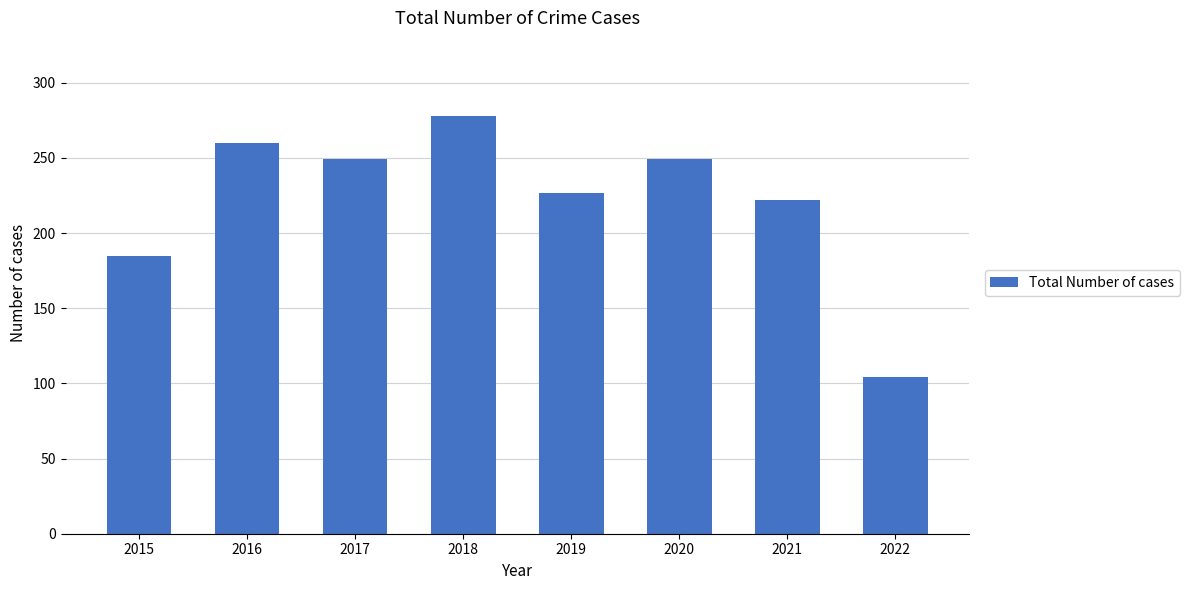

Reading left to right, what are all the values shown in this chart?

2015=185	2016=260	2017=249	2018=278	2019=227	2020=249	2021=222	2022=104